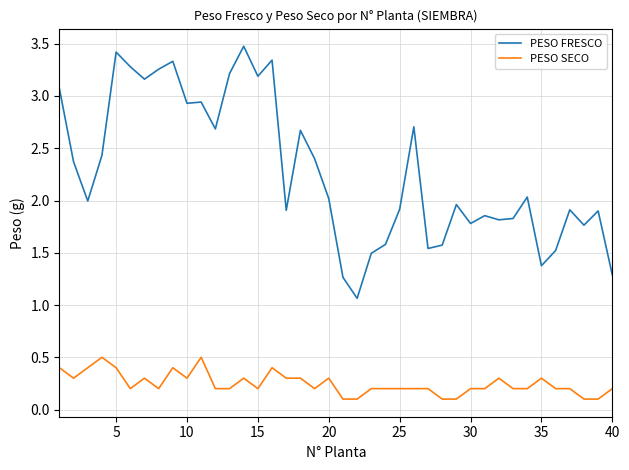

Which series has the largest total across all categories?

PESO FRESCO